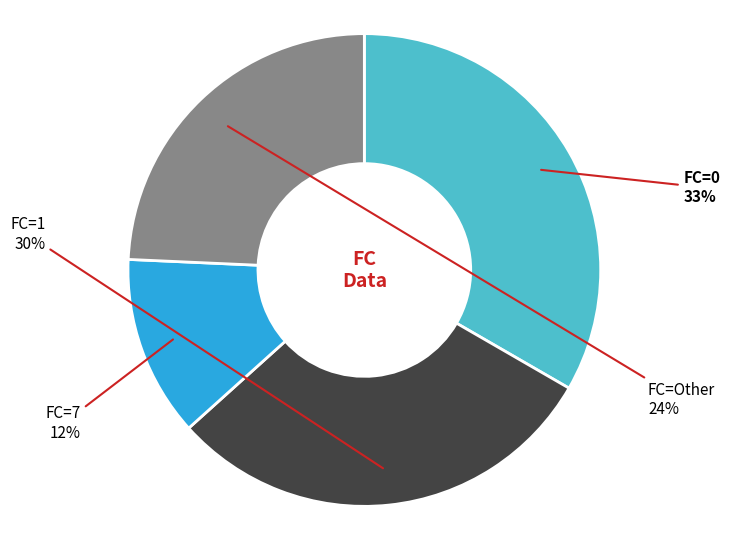

To the nearest percent, what is the average slice percentage?

25%